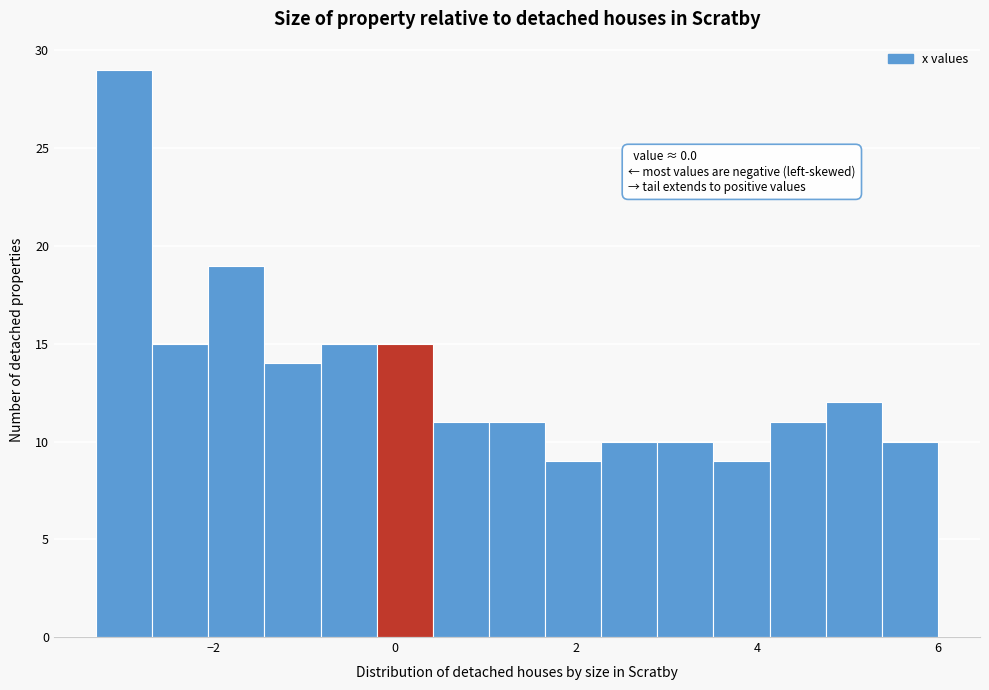

Read against the x-axis, roughly where is the centre of the tallest bar?

-3.0